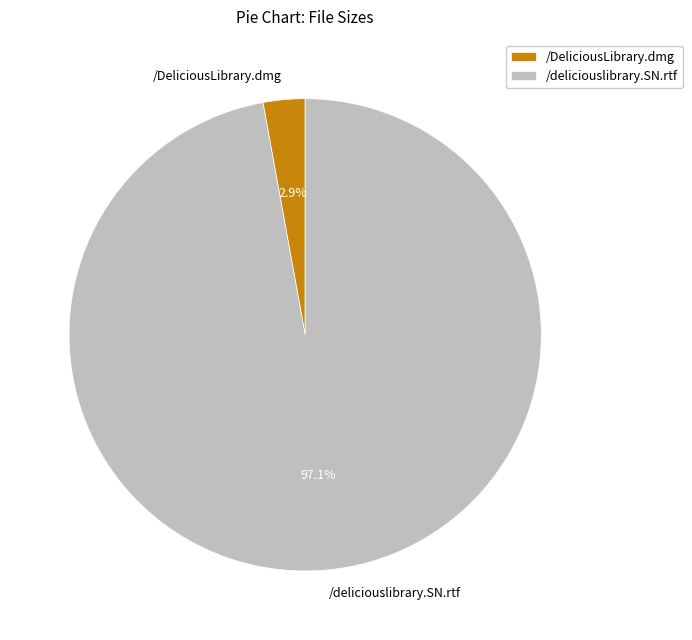

Is /deliciouslibrary.SN.rtf the majority of the pie?

Yes